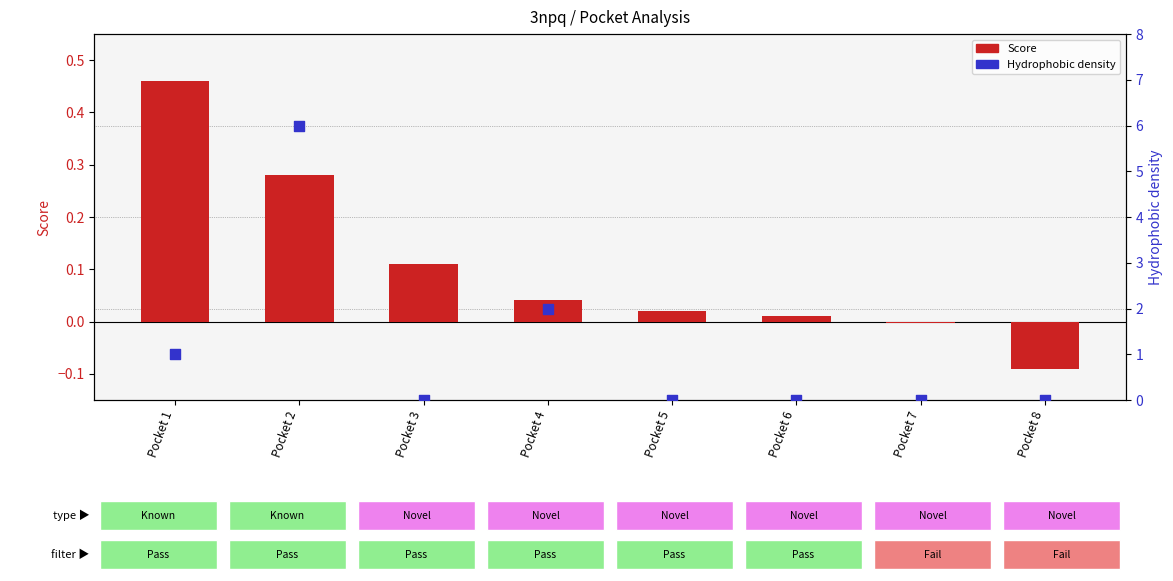

At how many categories does at least one series exceed 0?

6